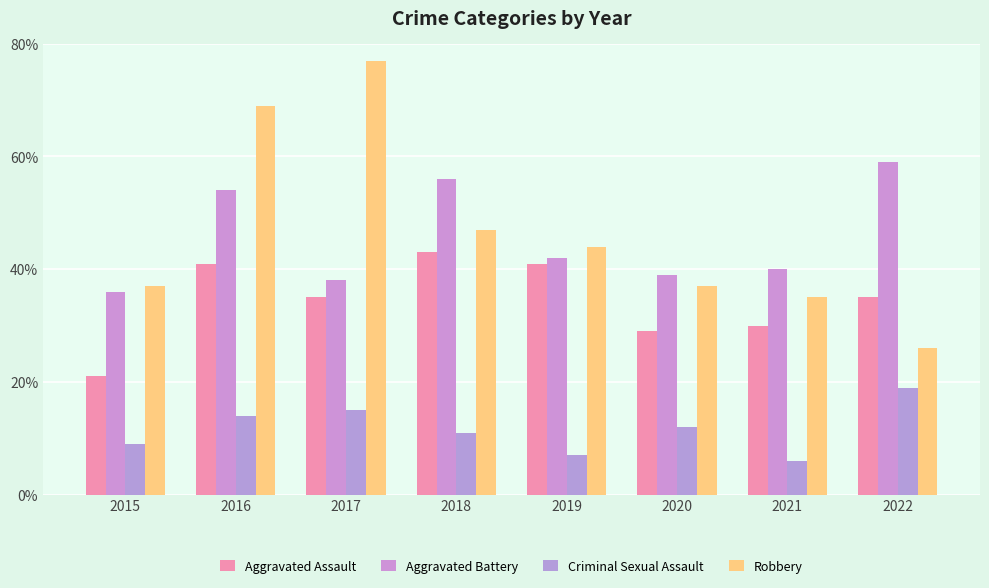

Which series changed the most between 2017 and 2020?

Robbery